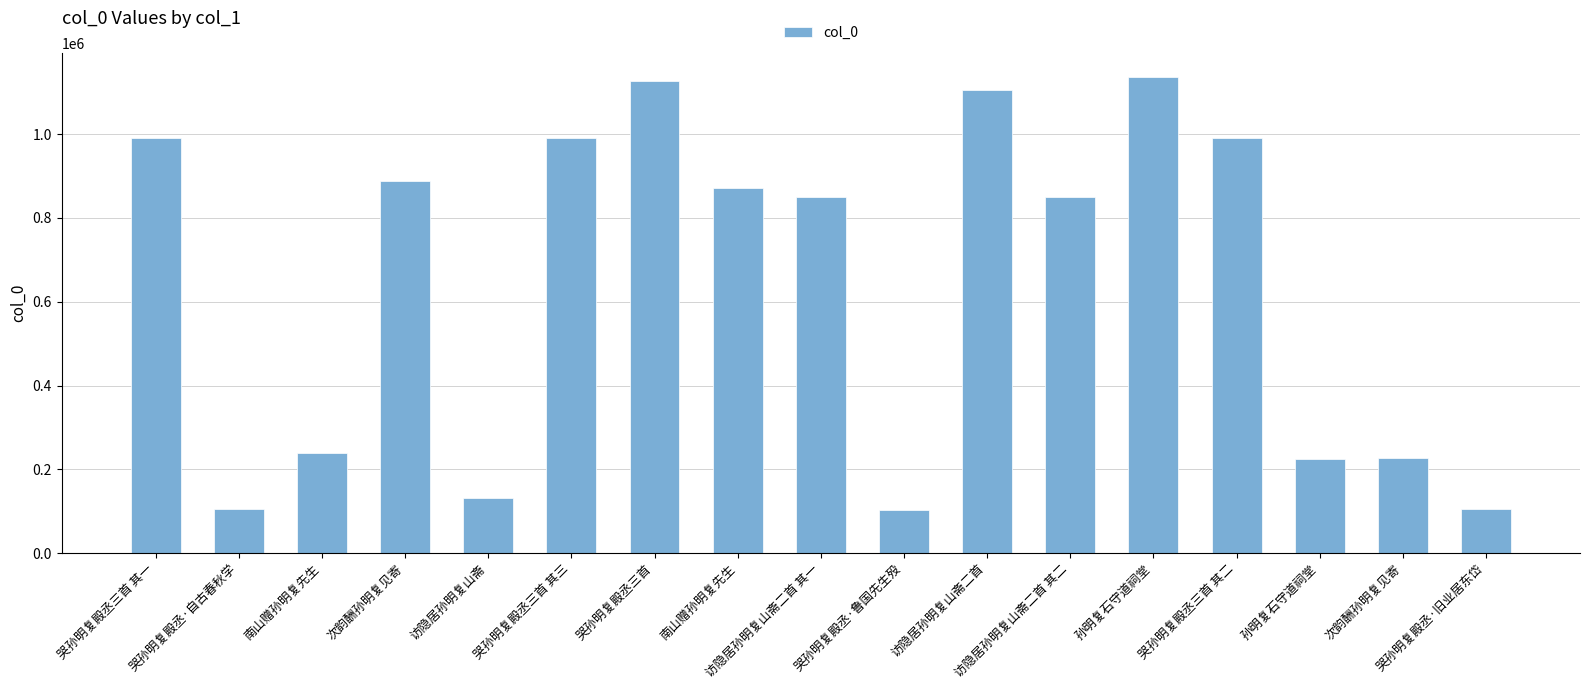

Which has a higher value, 哭孙明复殿丞三首 其三 or 哭孙明复殿丞三首 其二?

哭孙明复殿丞三首 其二